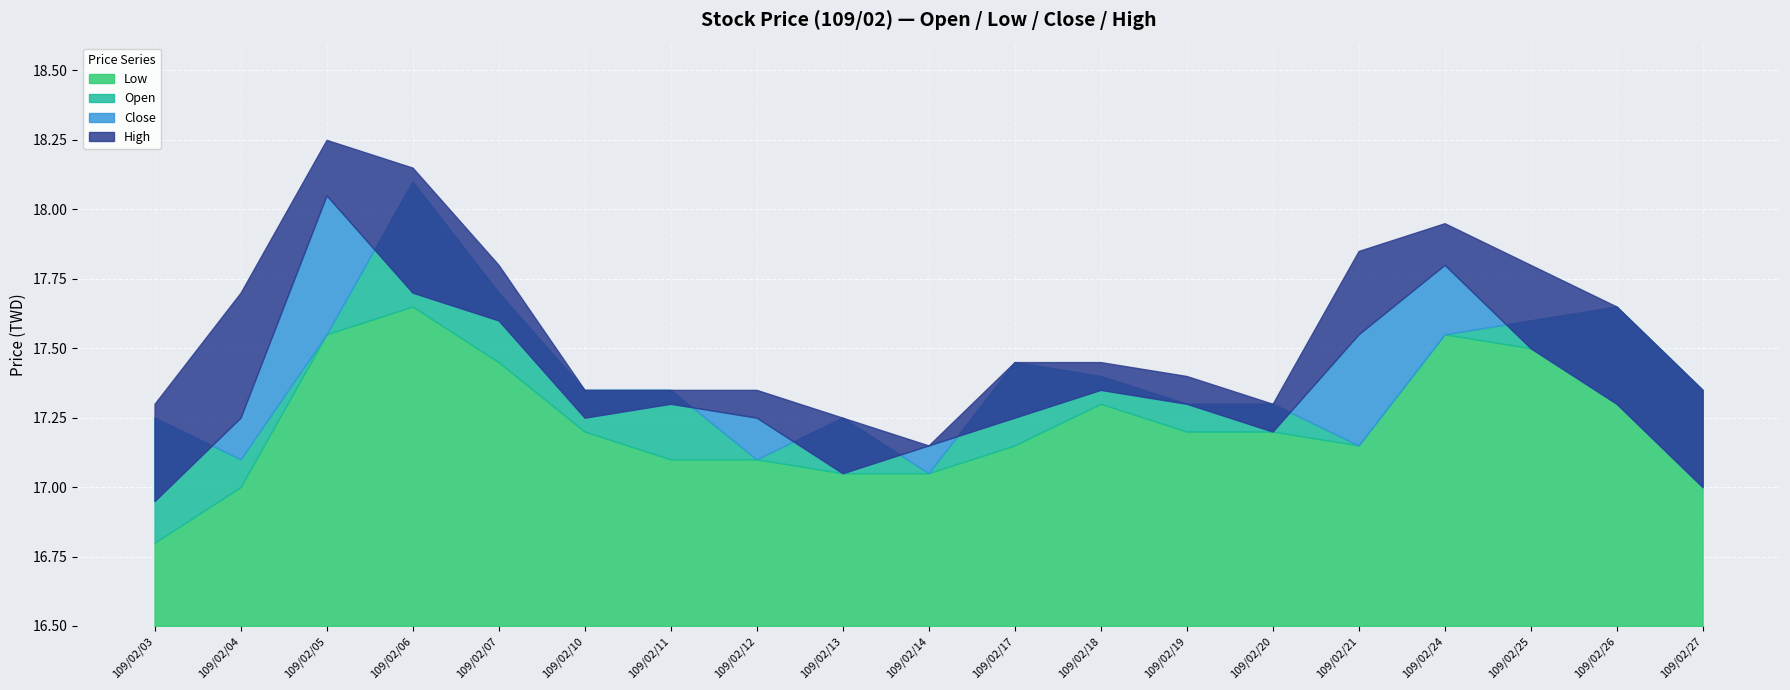

Does the chart contain any negative values?

No